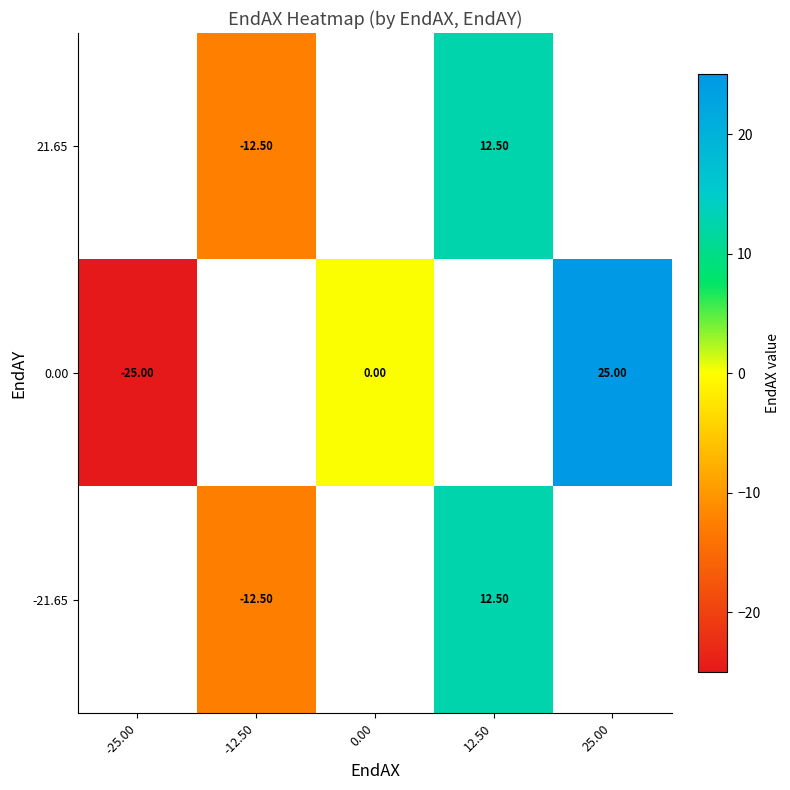

What is the sum of the 0.00 values at -25.00 and 0.00?

-25.0